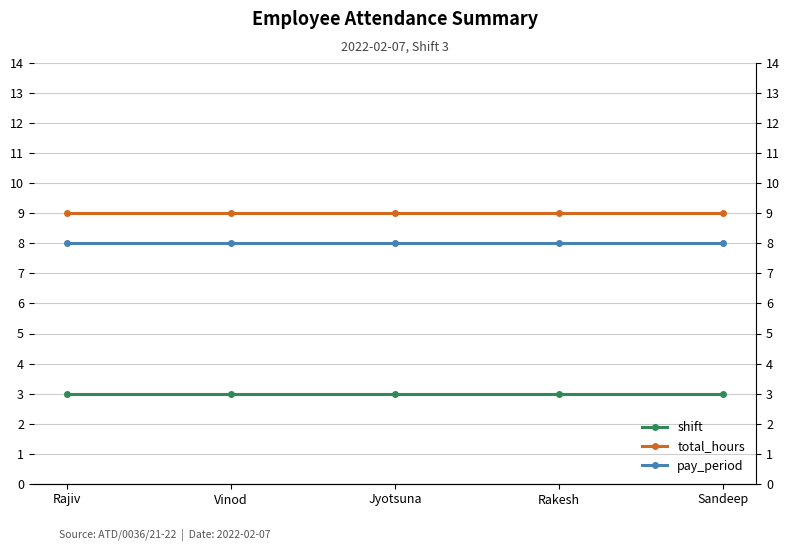

Is the value of pay_period at Sandeep greater than the value of shift at Jyotsuna?

Yes